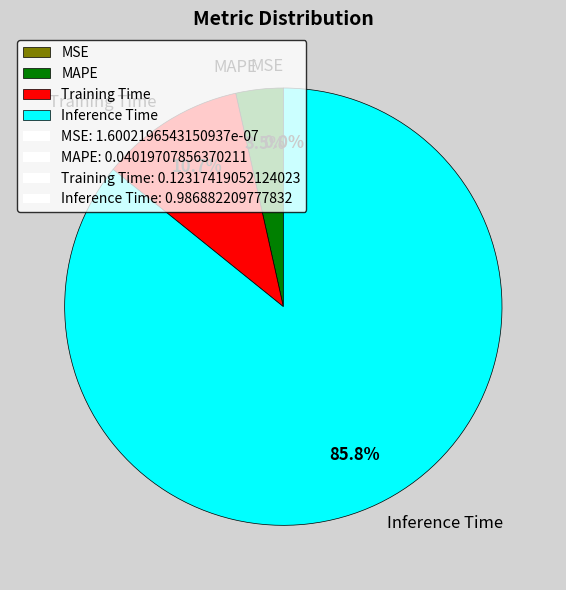

Which category has the biggest portion of the pie?

Inference Time